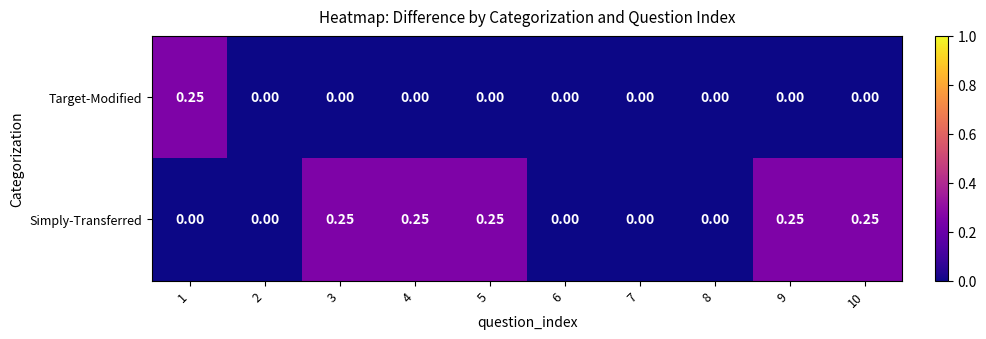

Which series has the largest total across all categories?

Simply-Transferred